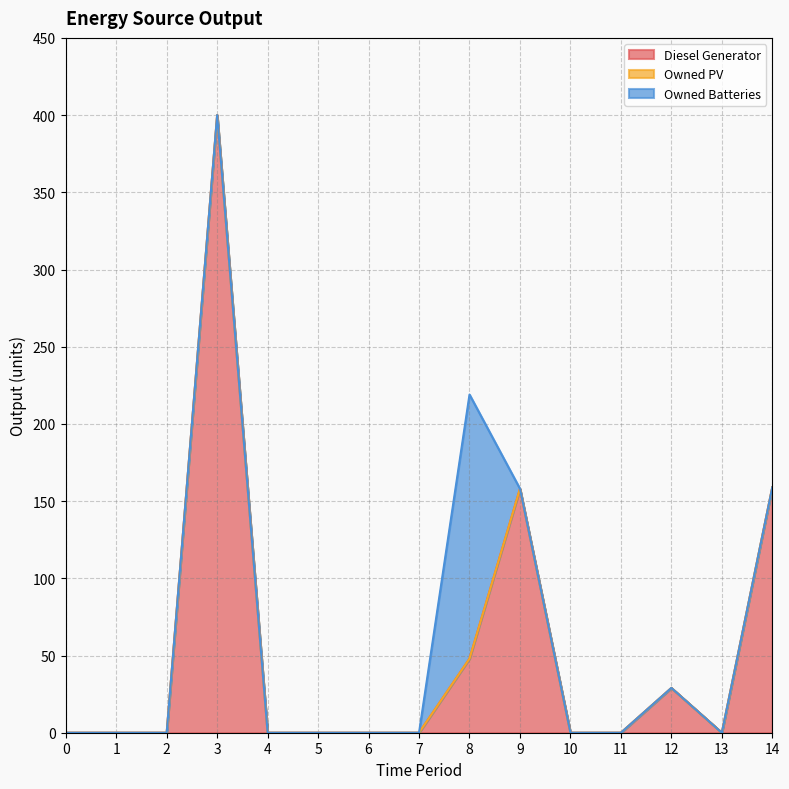

Which has a higher value, 1 or 7?

1